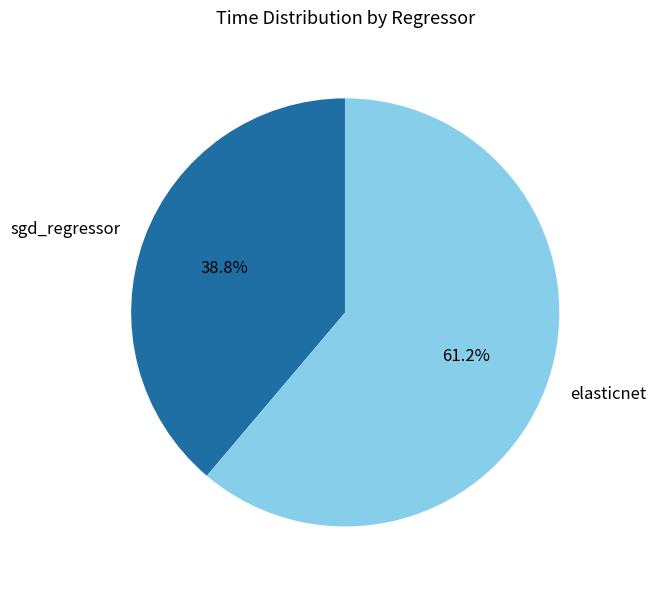

To the nearest percent, what is the difference between the largest and smallest slice percentages?

22%